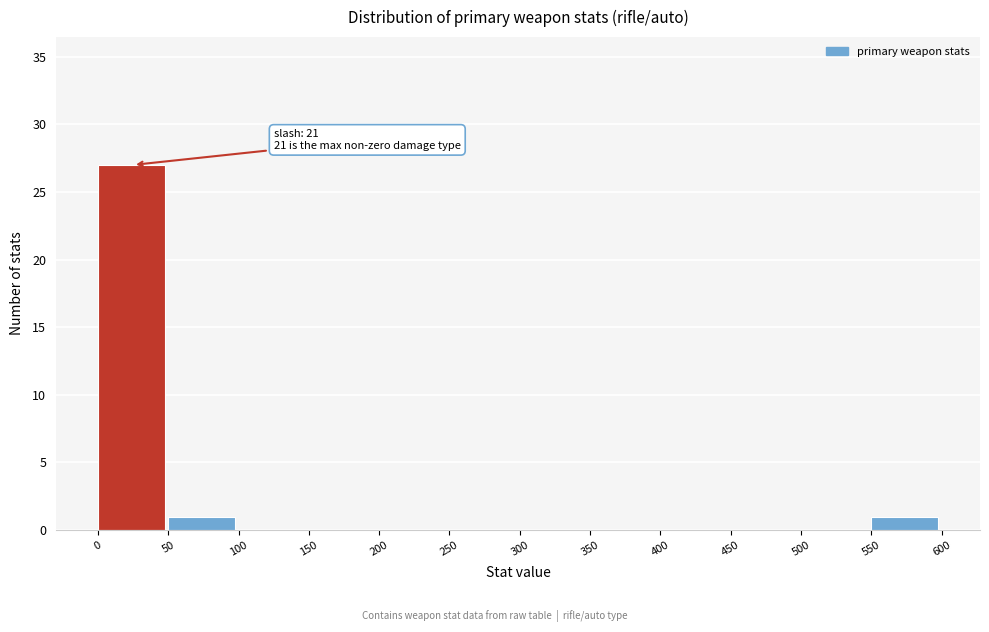

Which range on the x-axis has the tallest bar?

0 to 50